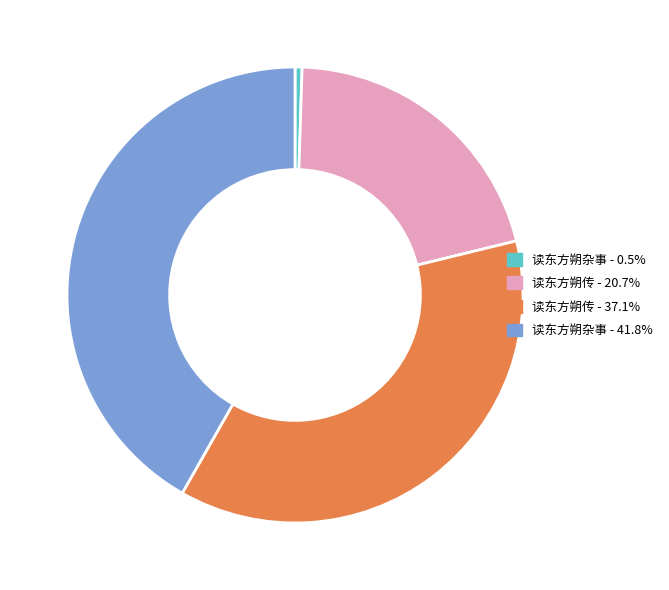

Combined, do 读东方朔传 - 37.1% and 读东方朔传 - 20.7% account for over 50%?

Yes